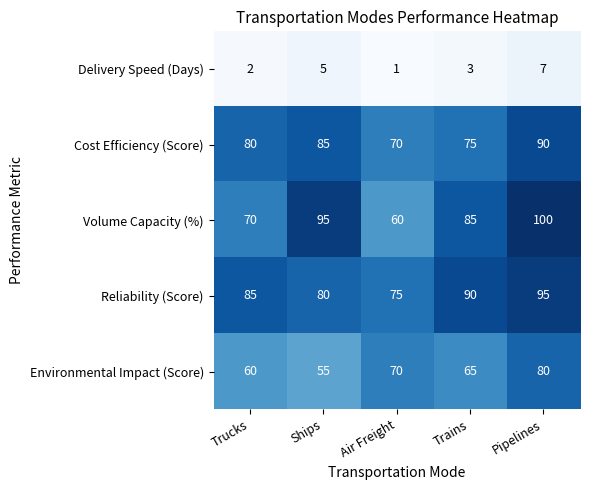

Reading left to right, list all the values displayed in this chart.

Delivery Speed (Days): 2	5	1	3	7
Cost Efficiency (Score): 80	85	70	75	90
Volume Capacity (%): 70	95	60	85	100
Reliability (Score): 85	80	75	90	95
Environmental Impact (Score): 60	55	70	65	80